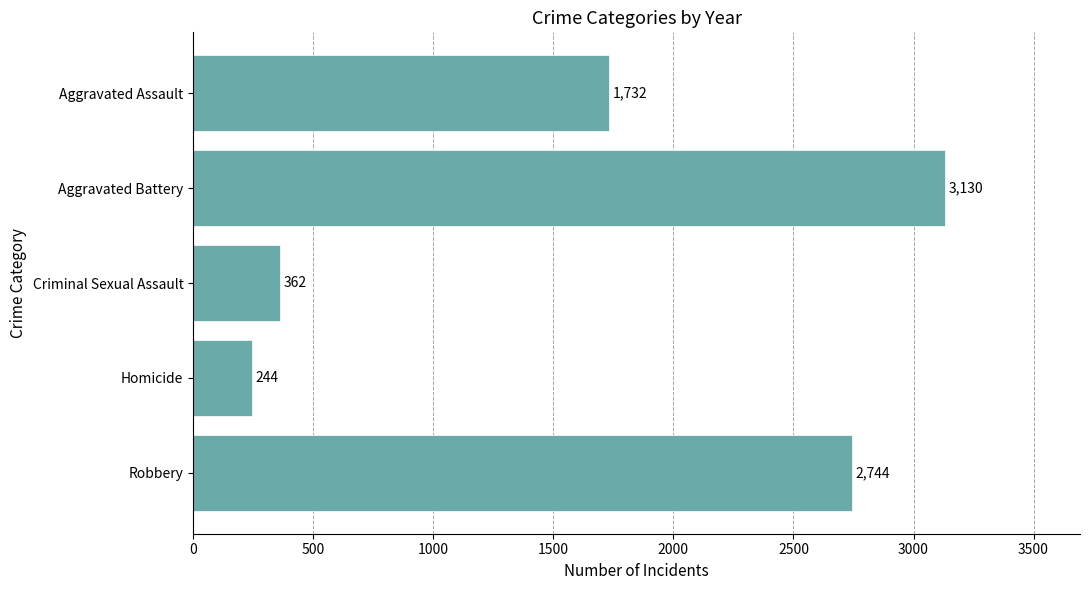

How many values are below 1732?

2